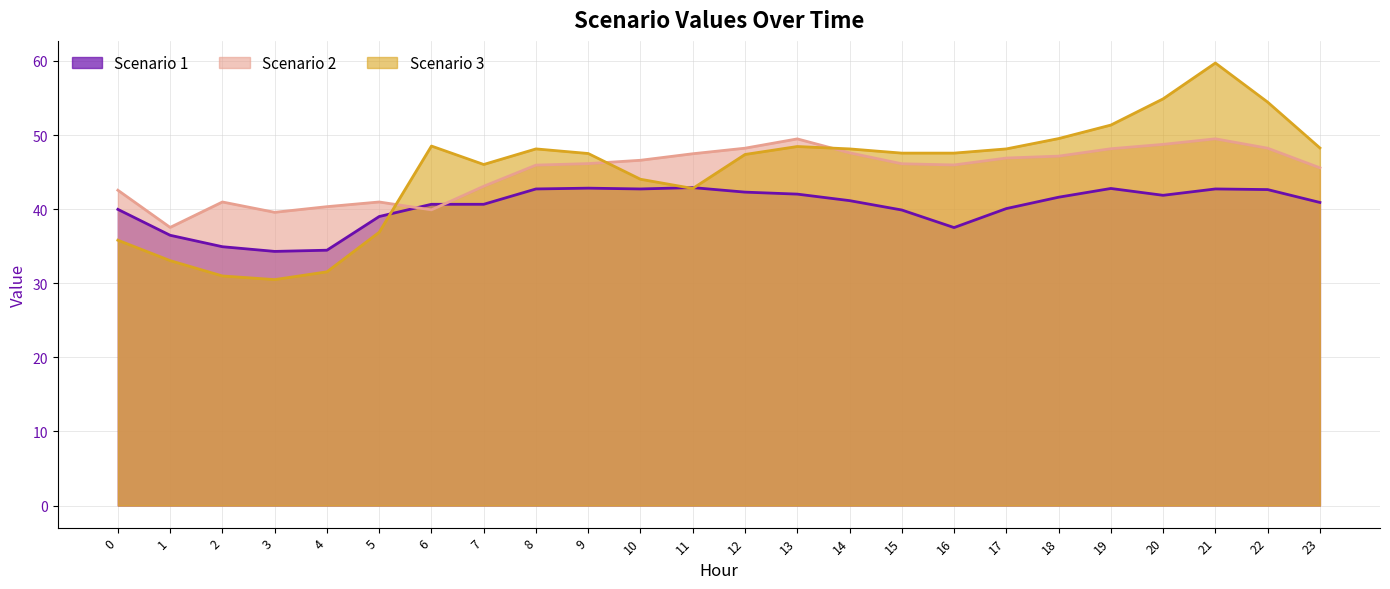

In Scenario 1, how many points are lower than both neighbors (excluding endpoints)?

4